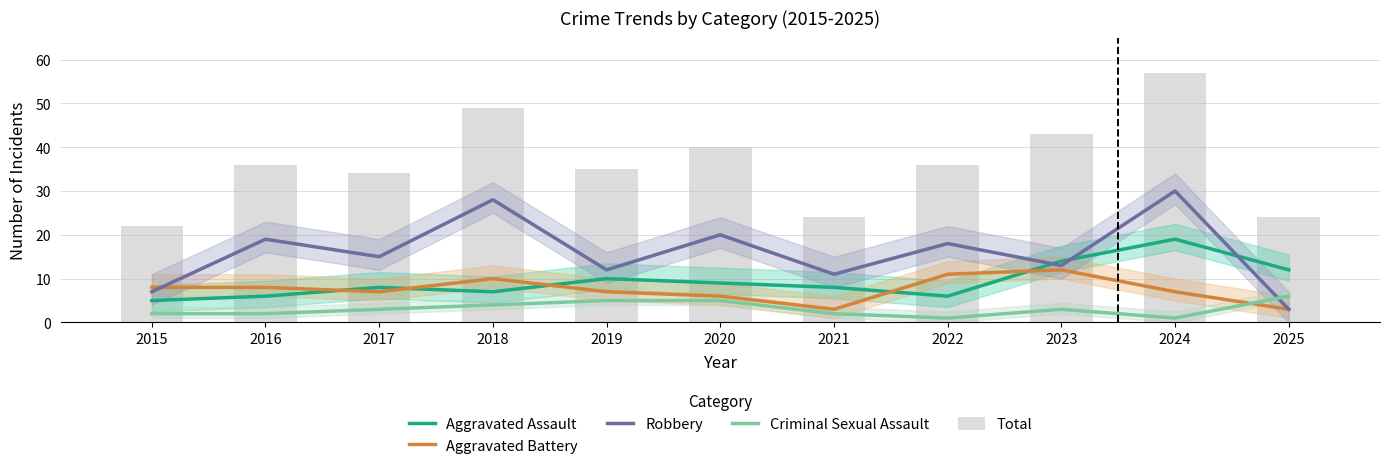

How many values in the Aggravated Battery series exceed 7?

5